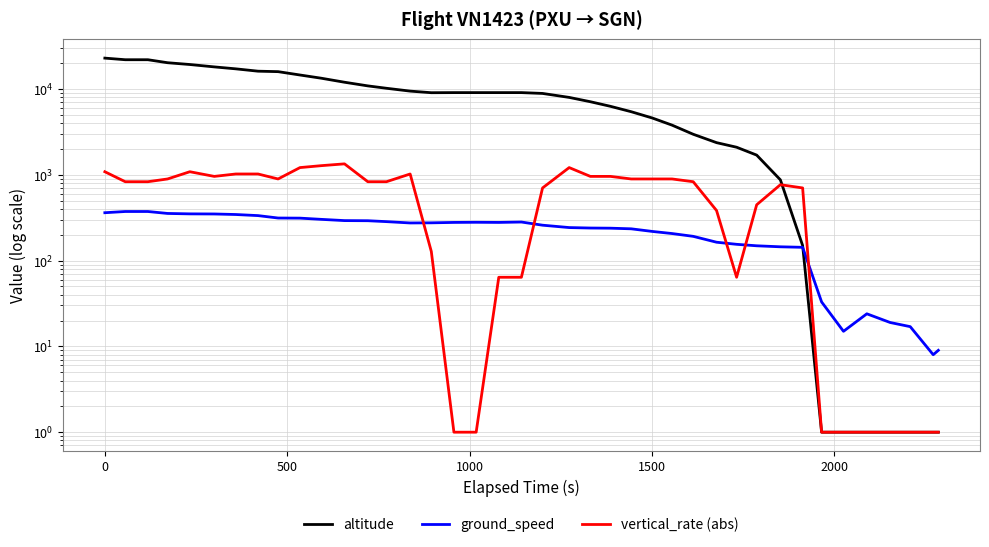

Is this an area chart (filled region under the line)?

No